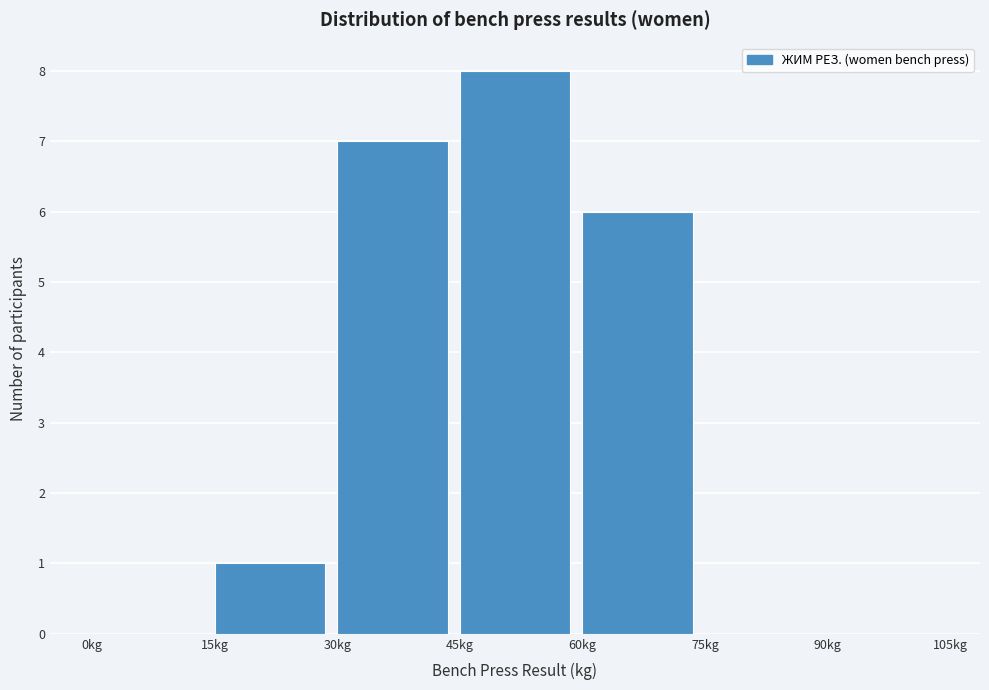

Reading left to right, list every bar in this chart as the range it spans on the x-axis followed by its height. Neither the bar edges nor the heights are printed on the chart, so give them approximately, as read against the axes.

0 to 15: 0
15 to 30: 1
30 to 45: 7
45 to 60: 8
60 to 75: 6
75 to 90: 0
90 to 105: 0